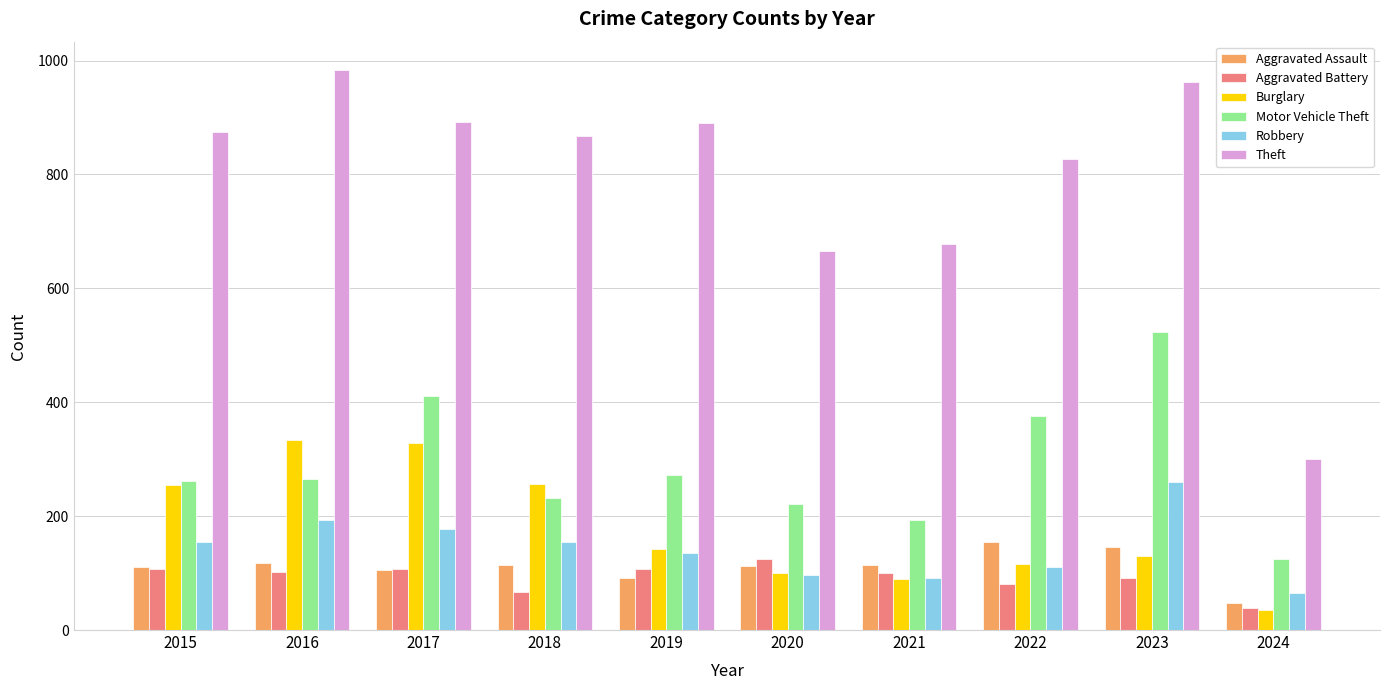

Which category has the highest value across all series?

2016